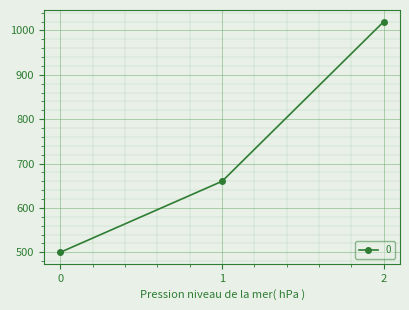

Reading right to left, list all the values displayed in this chart.

1020	660	500